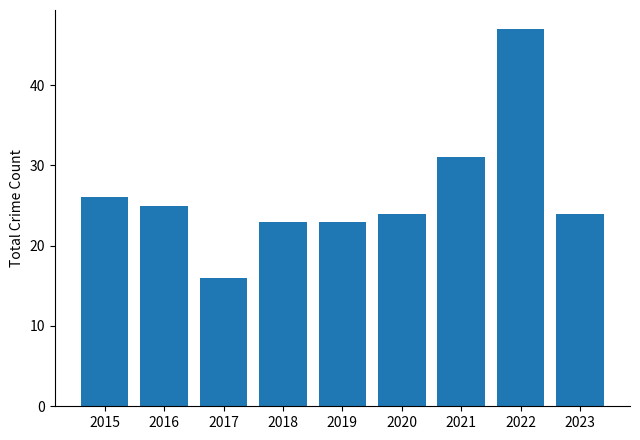

How many categories are shown in the chart?

9